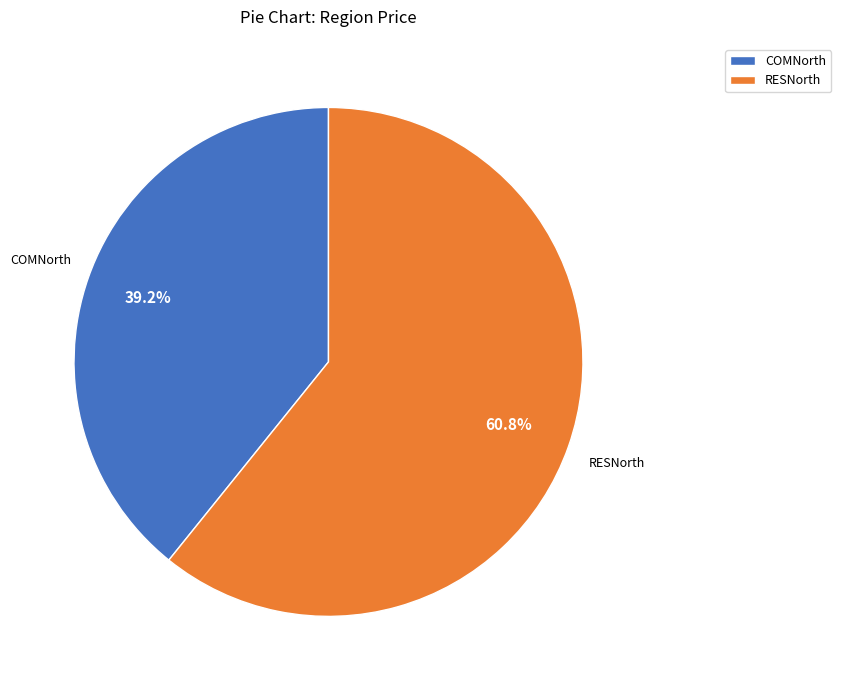

Does COMNorth represent more than half of the total?

No